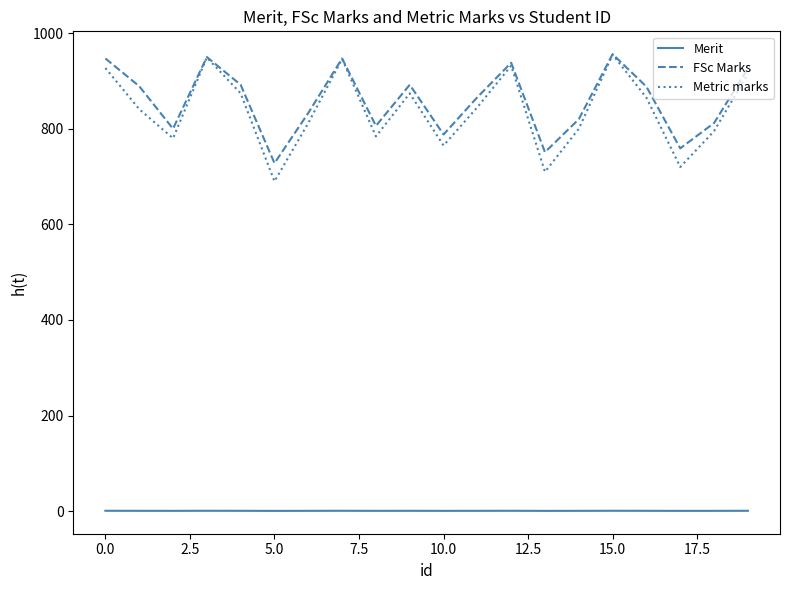

How many lines are shown in the chart?

3